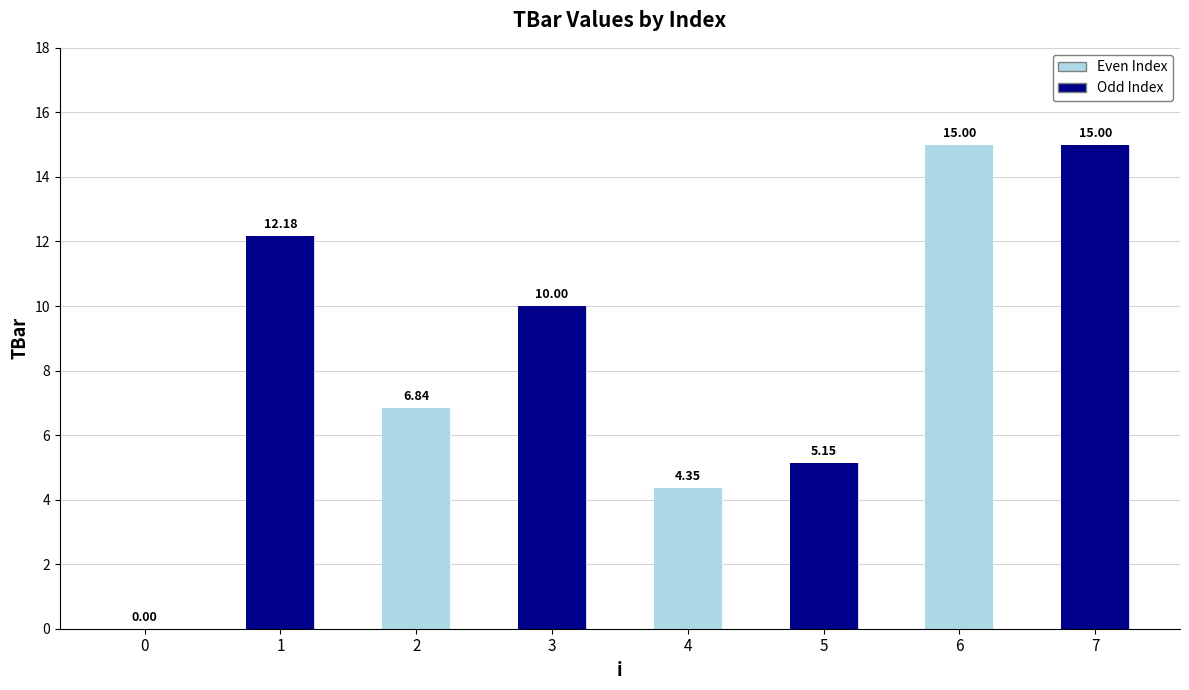

What is the difference between the second highest and minimum values?

15.0